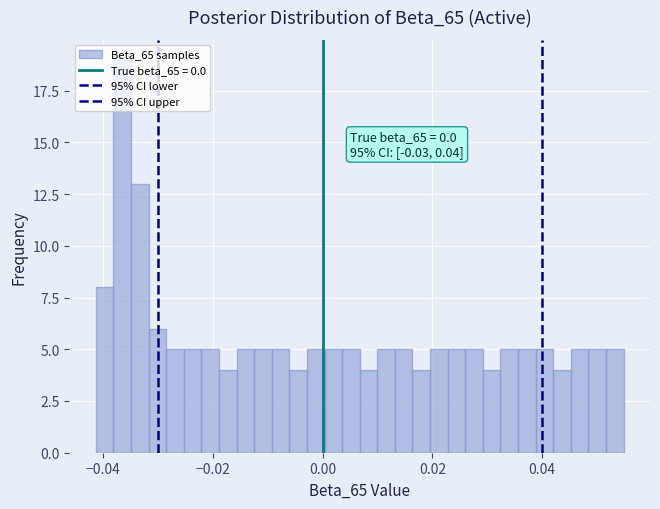

Read against the x-axis, roughly where is the centre of the tallest bar?

-0.036